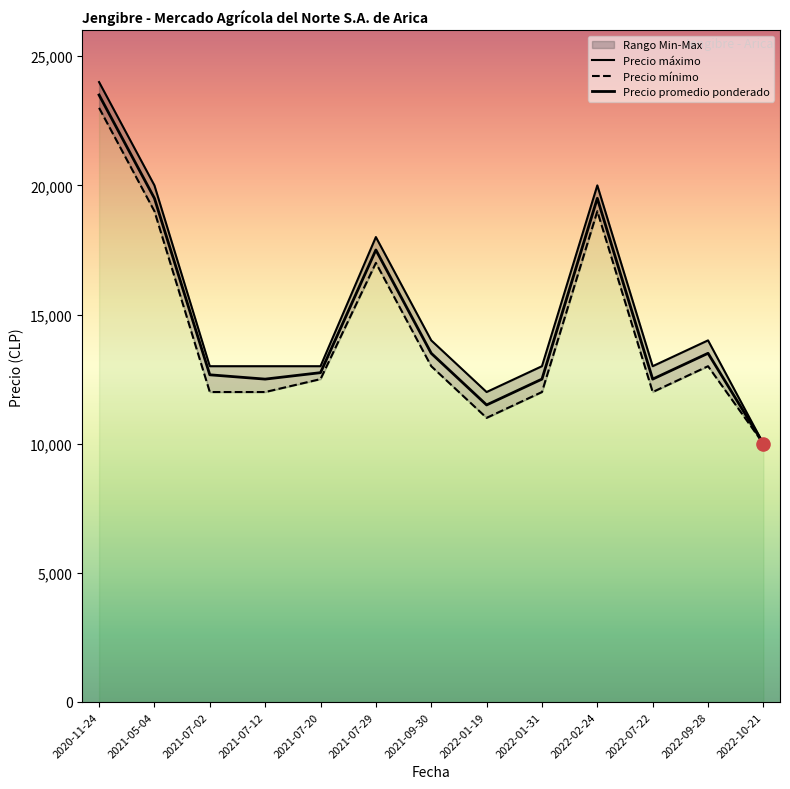

Which series reaches the maximum Y coordinate?

Precio máximo